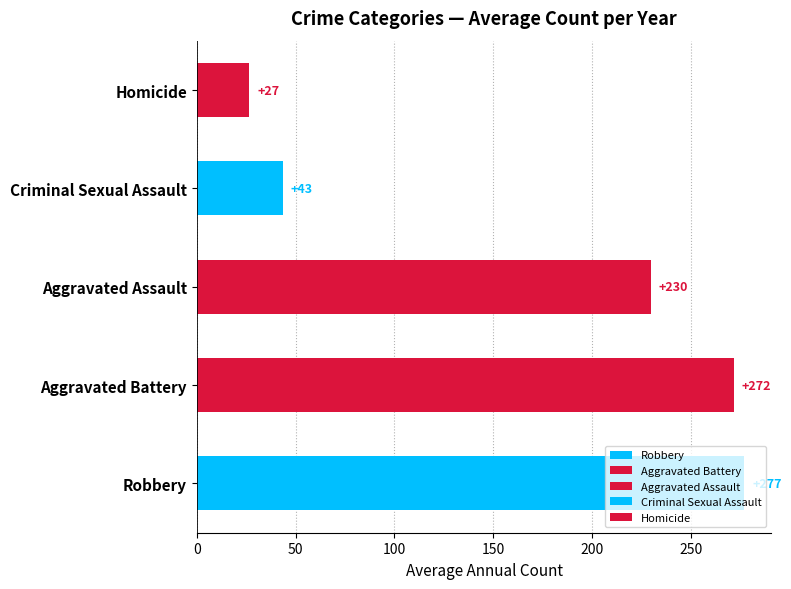

How many bars are there in total?

5